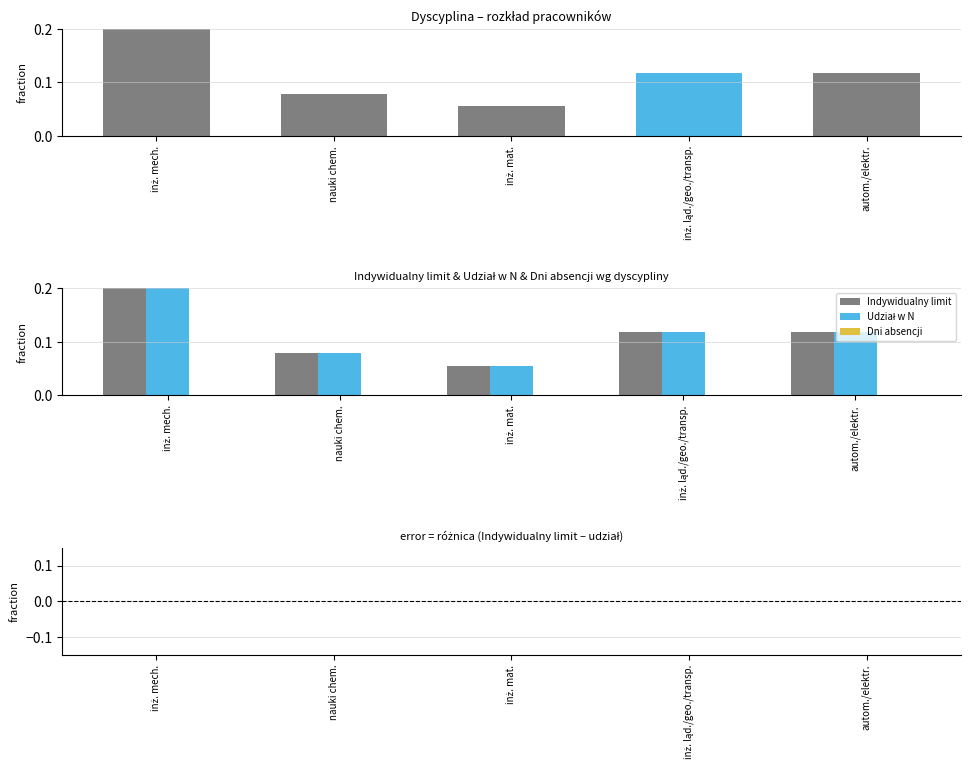

At which category is the sum across all series the highest?

inż. mech.